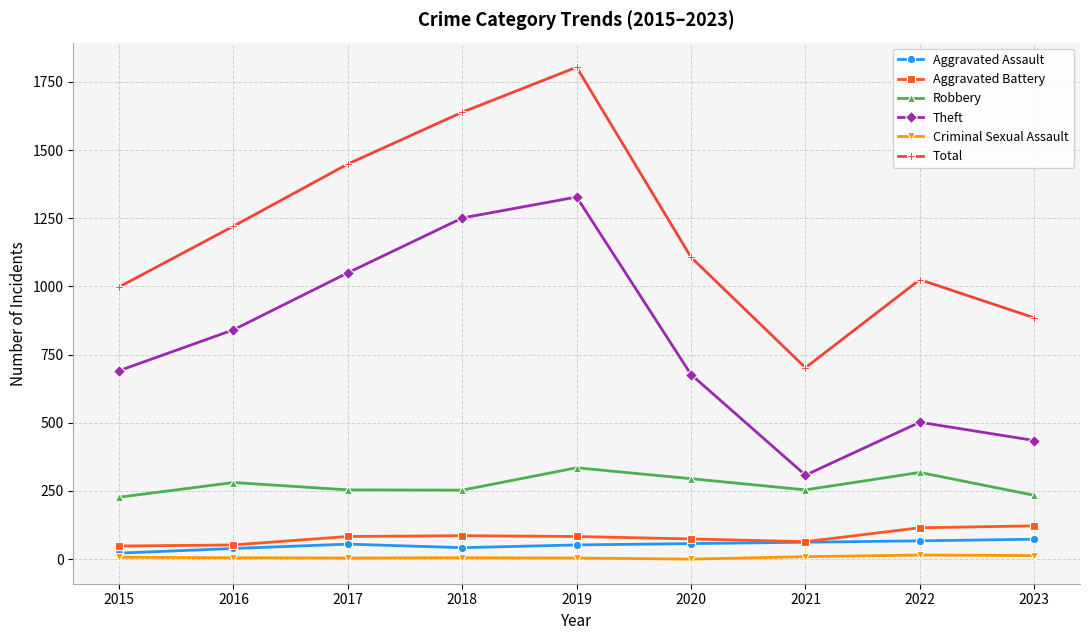

Rank the series at 2017 from lowest to highest value.

Criminal Sexual Assault, Aggravated Assault, Aggravated Battery, Robbery, Theft, Total